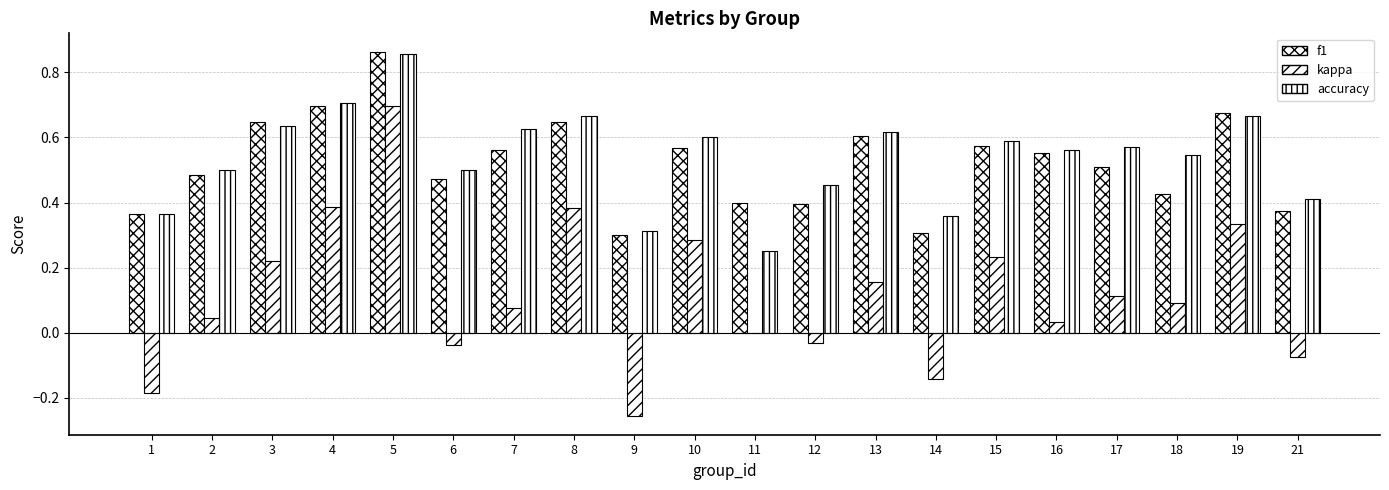

How many data points does each series have?

20